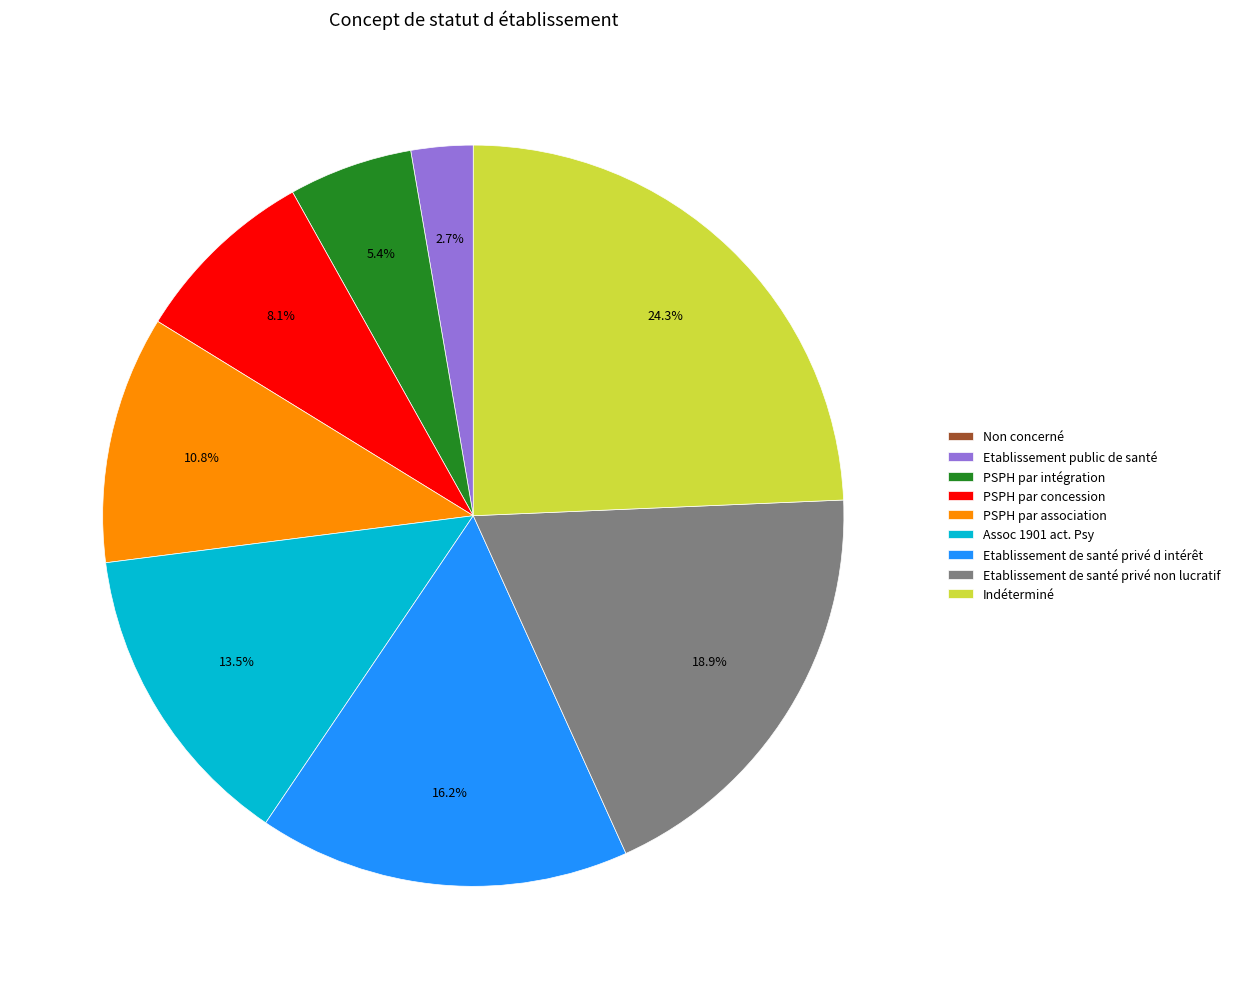

What percentage do PSPH par intégration and PSPH par association together represent?

16.2%